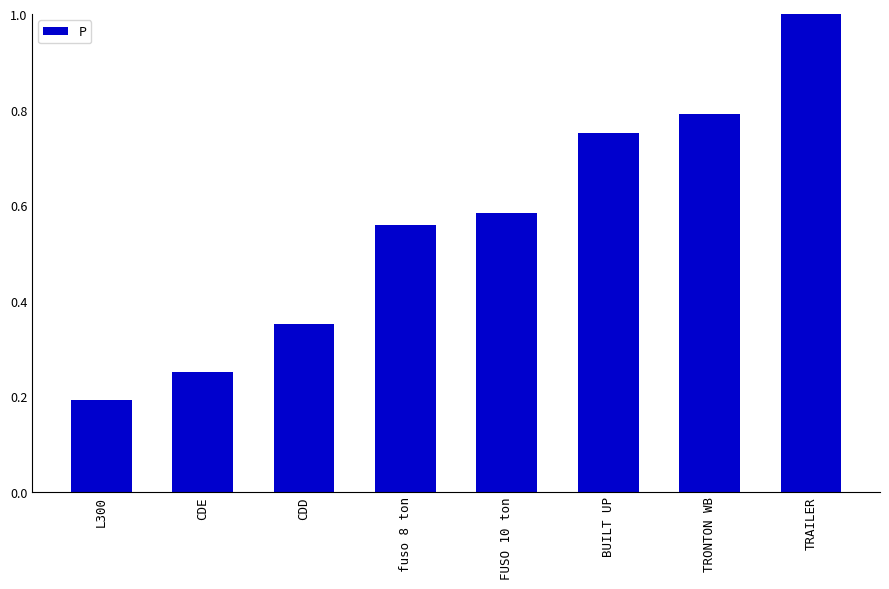

What is the difference between the values at L300 and fuso 8 ton?

0.4